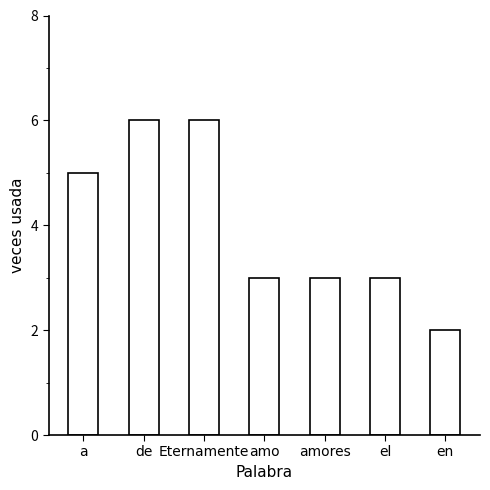

What is the ratio of the value at en to the value at Eternamente?

0.3